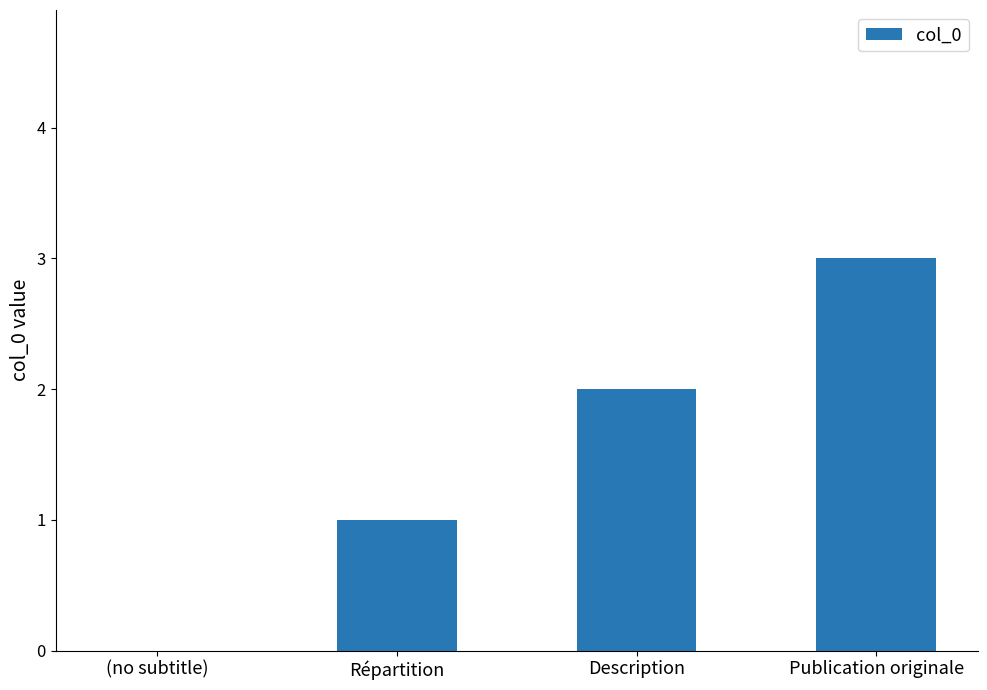

Between Description and Répartition, which is larger?

Description